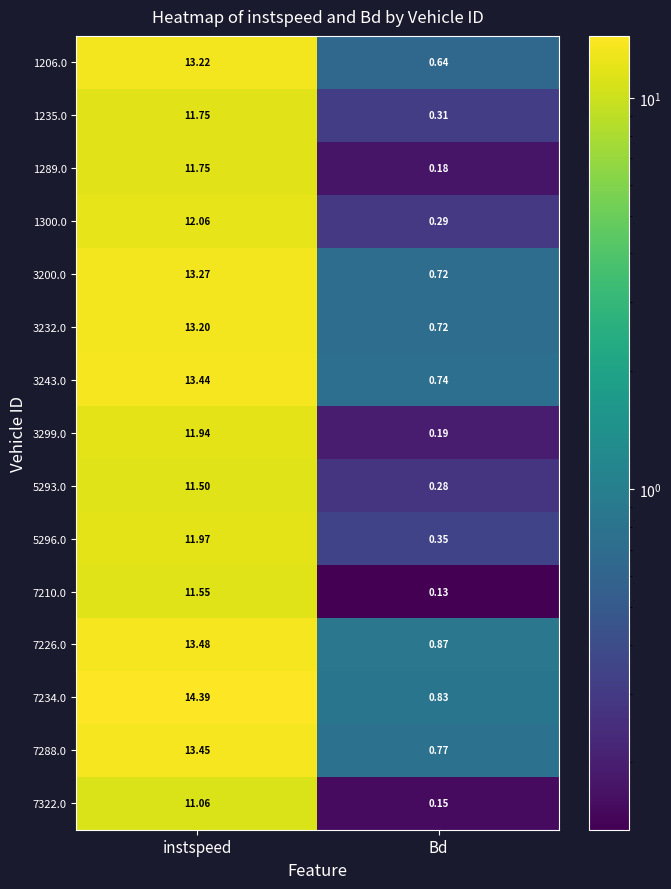

List the labels in order of 3299.0 value, largest first.

instspeed, Bd